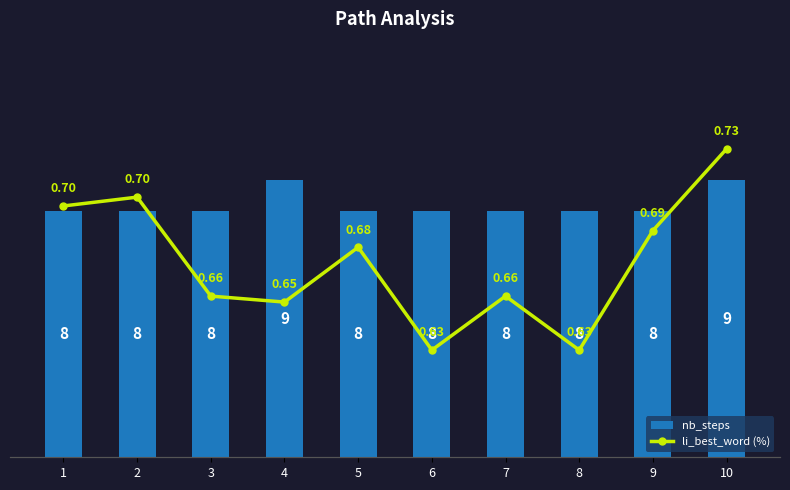

Between 5 and 7, which series saw the biggest shift?

li_best_word (%)